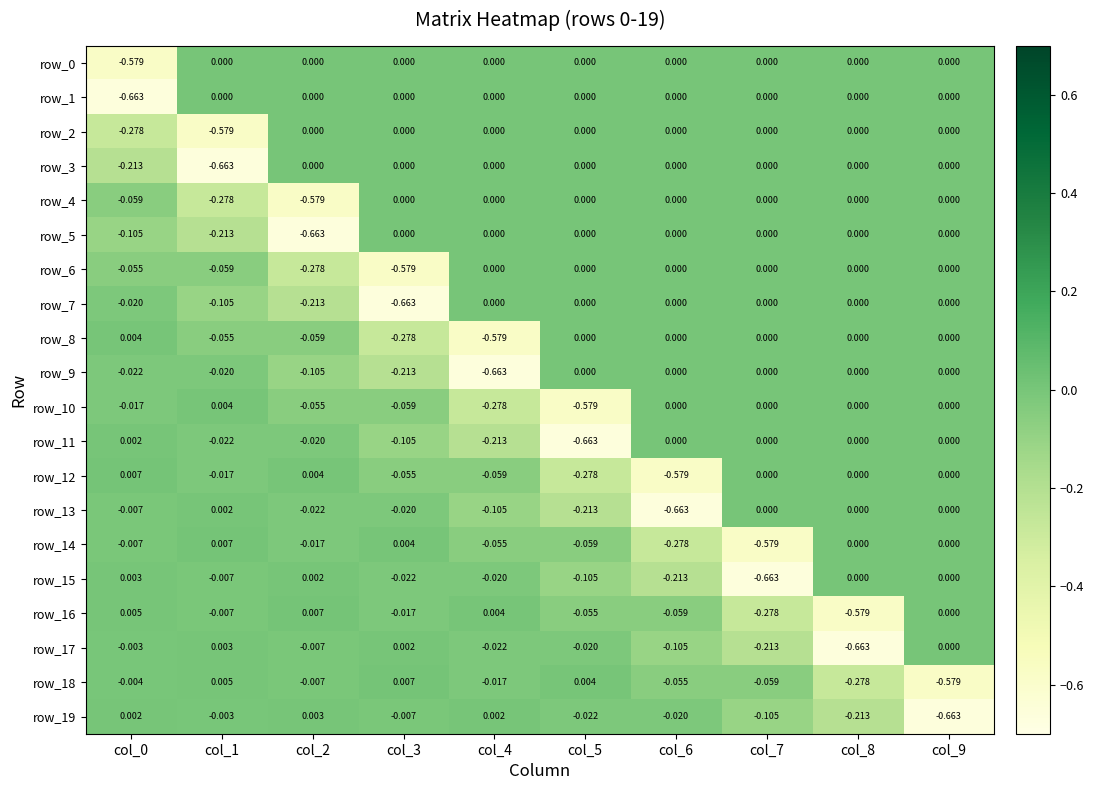

Is the value of row_8 at col_5 greater than the value of row_1 at col_0?

Yes